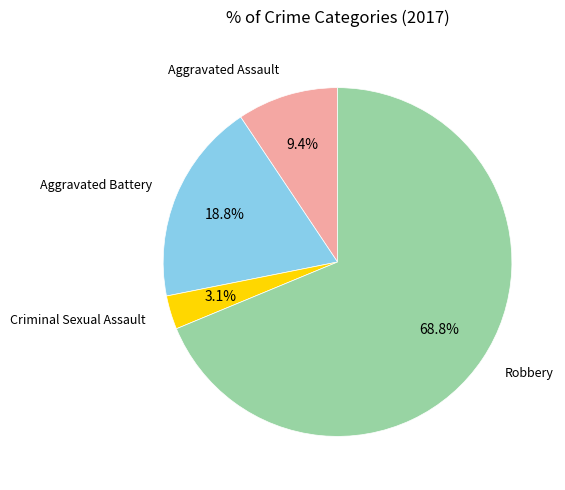

How many slices are in this pie chart?

4